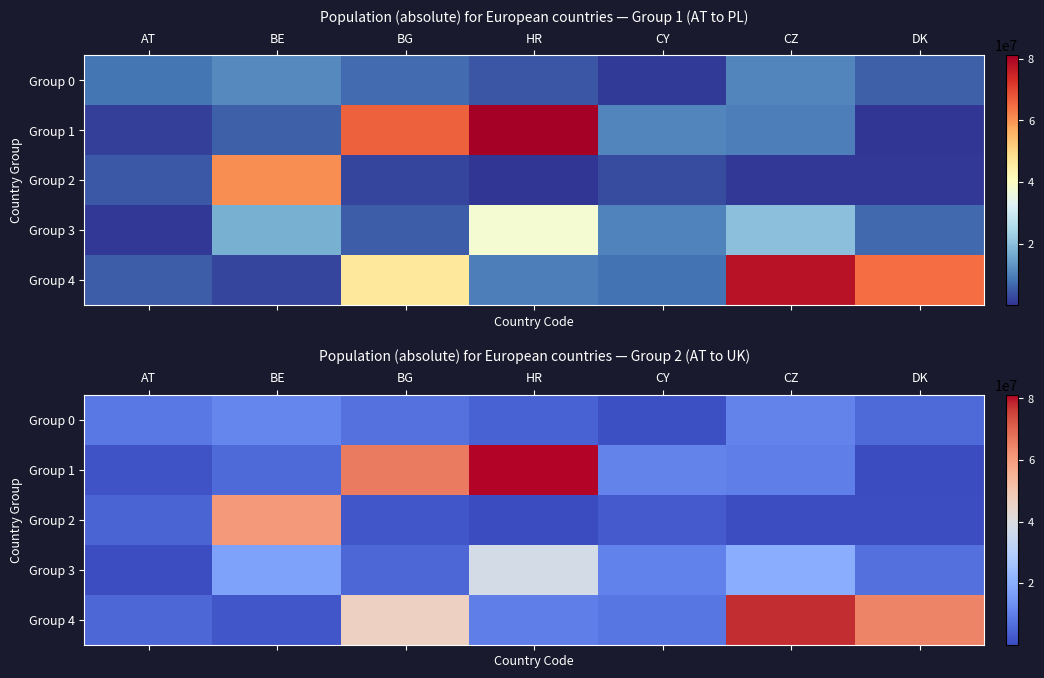

Which series has the largest total across all categories?

Group 4